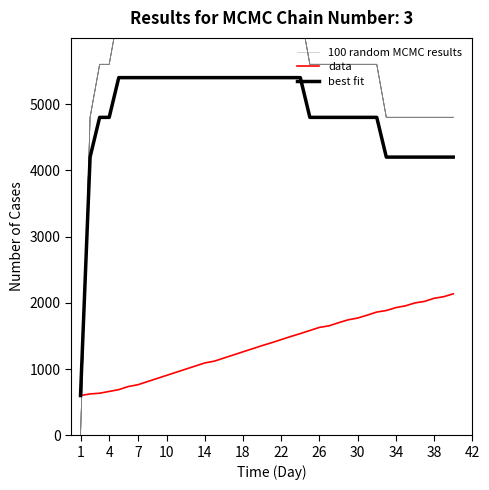

Is this an area chart (filled region under the line)?

No